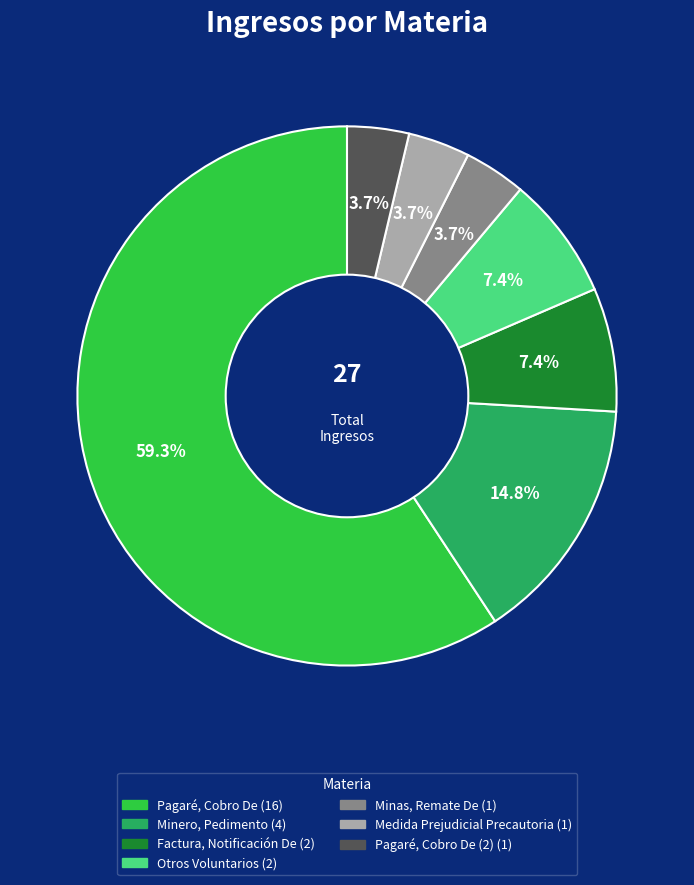

Does any single category account for the majority?

Yes